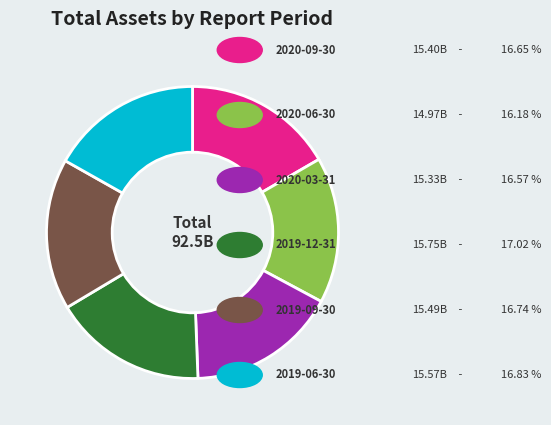

Is there a majority slice in this chart?

No